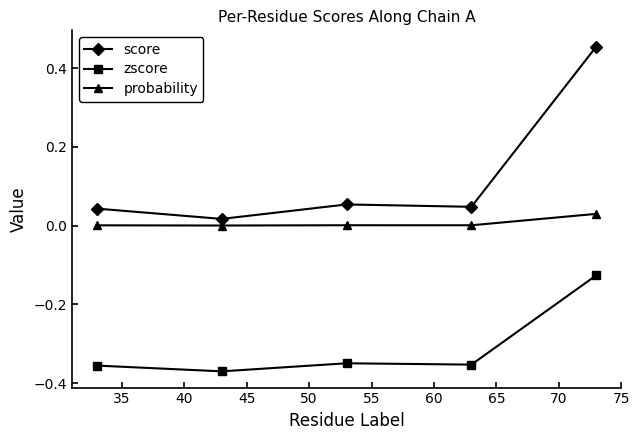

Which series has the widest spread of values?

score